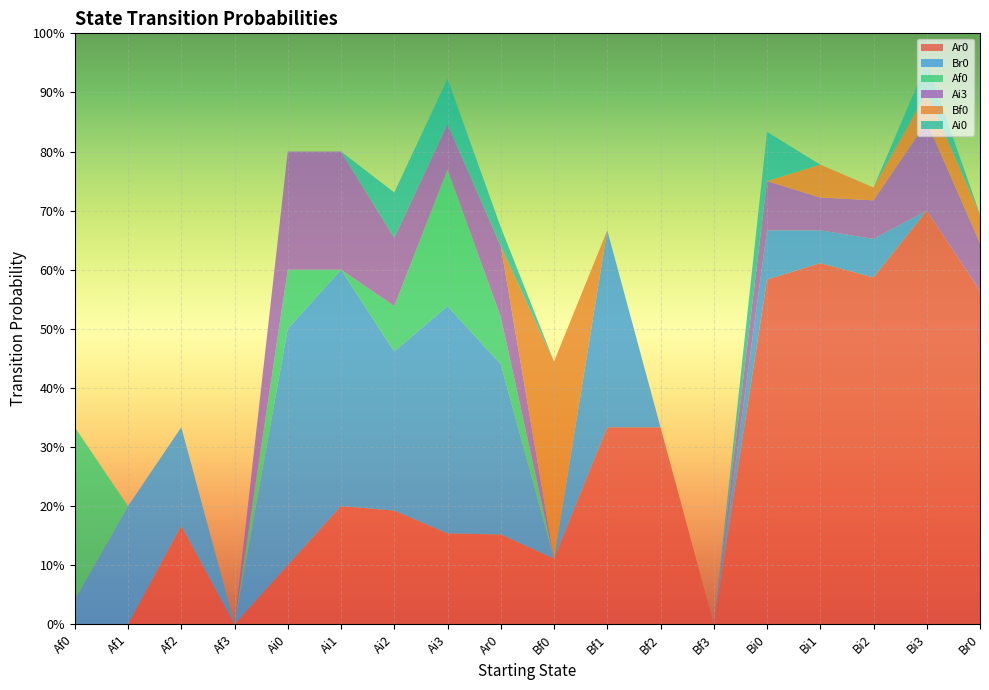

Reading left to right, transcribe all the data shown in this chart.

Ar0: Af0=0.0	Af1=0.0	Af2=0.2	Af3=0.0	Ai0=0.1	Ai1=0.2	Ai2=0.2	Ai3=0.2	Ar0=0.2	Bf0=0.1	Bf1=0.3	Bf2=0.3	Bf3=0.0	Bi0=0.6	Bi1=0.6	Bi2=0.6	Bi3=0.7	Br0=0.6
Br0: Af0=0.0	Af1=0.2	Af2=0.2	Af3=0.0	Ai0=0.4	Ai1=0.4	Ai2=0.3	Ai3=0.4	Ar0=0.3	Bf0=0.0	Bf1=0.3	Bf2=0.0	Bf3=0.0	Bi0=0.1	Bi1=0.1	Bi2=0.1	Bi3=0.0	Br0=0.0
Af0: Af0=0.3	Af1=0.0	Af2=0.0	Af3=0.0	Ai0=0.1	Ai1=0.0	Ai2=0.1	Ai3=0.2	Ar0=0.1	Bf0=0.0	Bf1=0.0	Bf2=0.0	Bf3=0.0	Bi0=0.0	Bi1=0.0	Bi2=0.0	Bi3=0.0	Br0=0.0
Ai3: Af0=0.0	Af1=0.0	Af2=0.0	Af3=0.0	Ai0=0.2	Ai1=0.2	Ai2=0.1	Ai3=0.1	Ar0=0.1	Bf0=0.0	Bf1=0.0	Bf2=0.0	Bf3=0.0	Bi0=0.1	Bi1=0.1	Bi2=0.1	Bi3=0.1	Br0=0.1
Bf0: Af0=0.0	Af1=0.0	Af2=0.0	Af3=0.0	Ai0=0.0	Ai1=0.0	Ai2=0.0	Ai3=0.0	Ar0=0.0	Bf0=0.3	Bf1=0.0	Bf2=0.0	Bf3=0.0	Bi0=0.0	Bi1=0.1	Bi2=0.0	Bi3=0.1	Br0=0.0
Ai0: Af0=0.0	Af1=0.0	Af2=0.0	Af3=0.0	Ai0=0.0	Ai1=0.0	Ai2=0.1	Ai3=0.1	Ar0=0.0	Bf0=0.0	Bf1=0.0	Bf2=0.0	Bf3=0.0	Bi0=0.1	Bi1=0.0	Bi2=0.0	Bi3=0.1	Br0=0.0